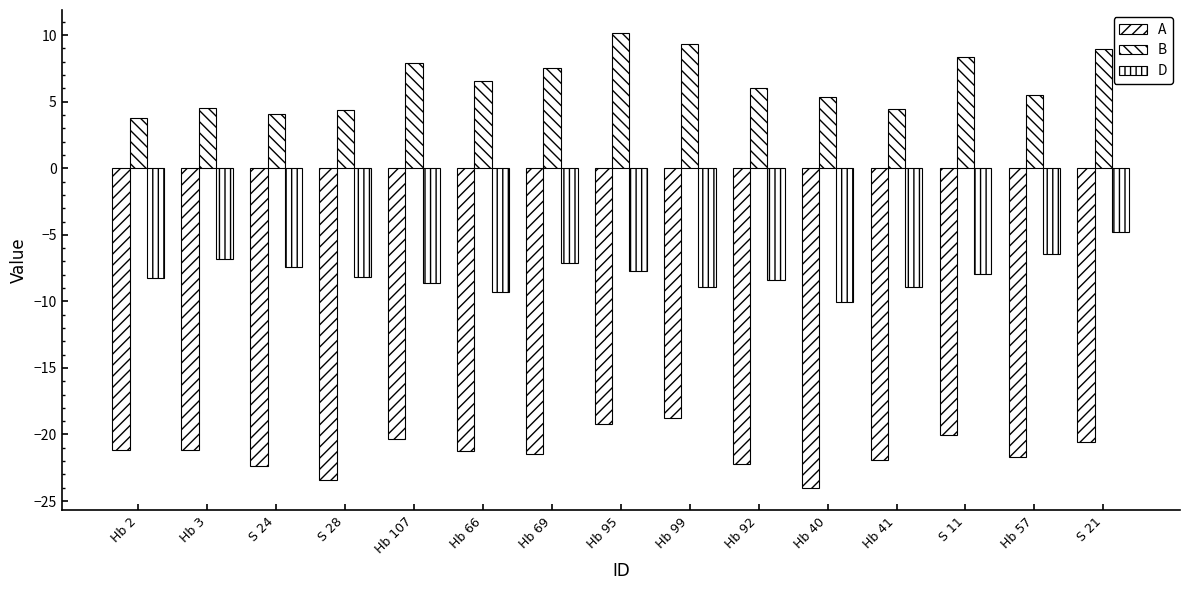

Does the chart contain any negative values?

Yes